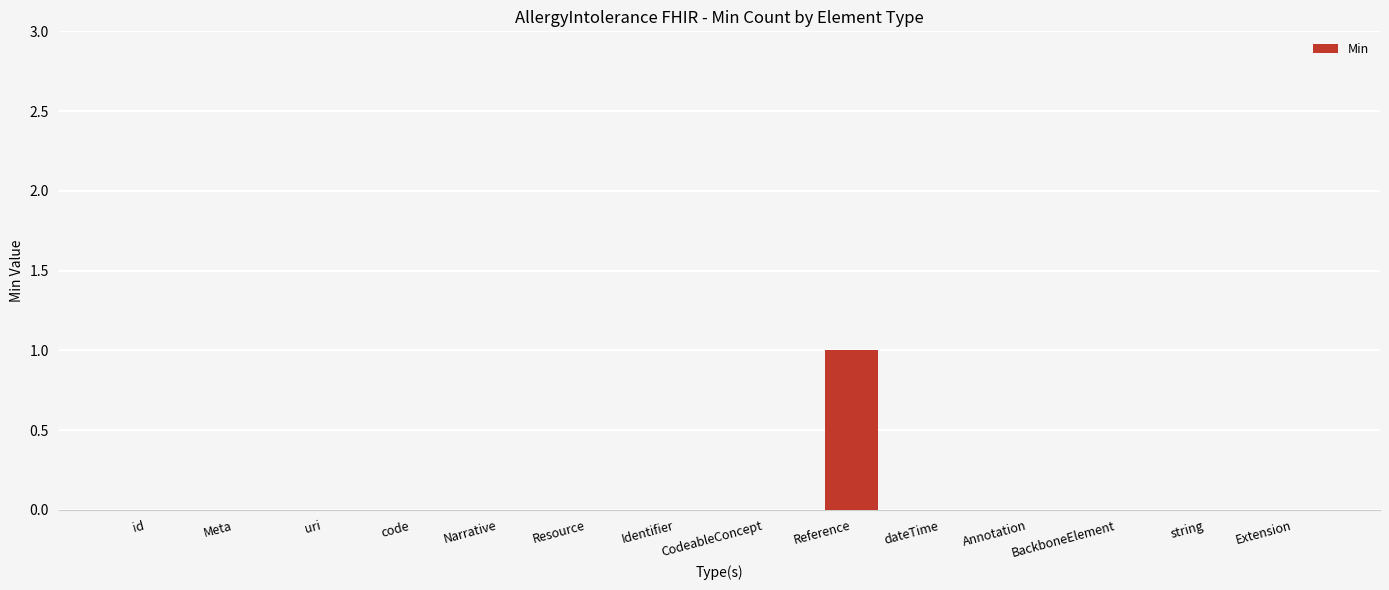

Are the bars grouped side by side (vs. stacked)?

No